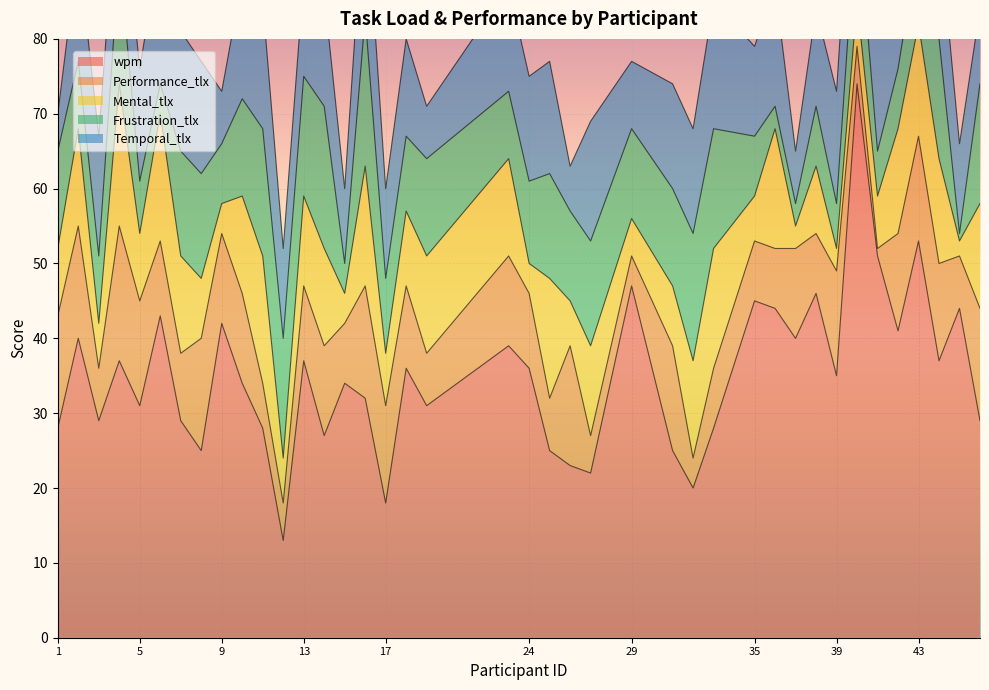

How many lines are shown in the chart?

5